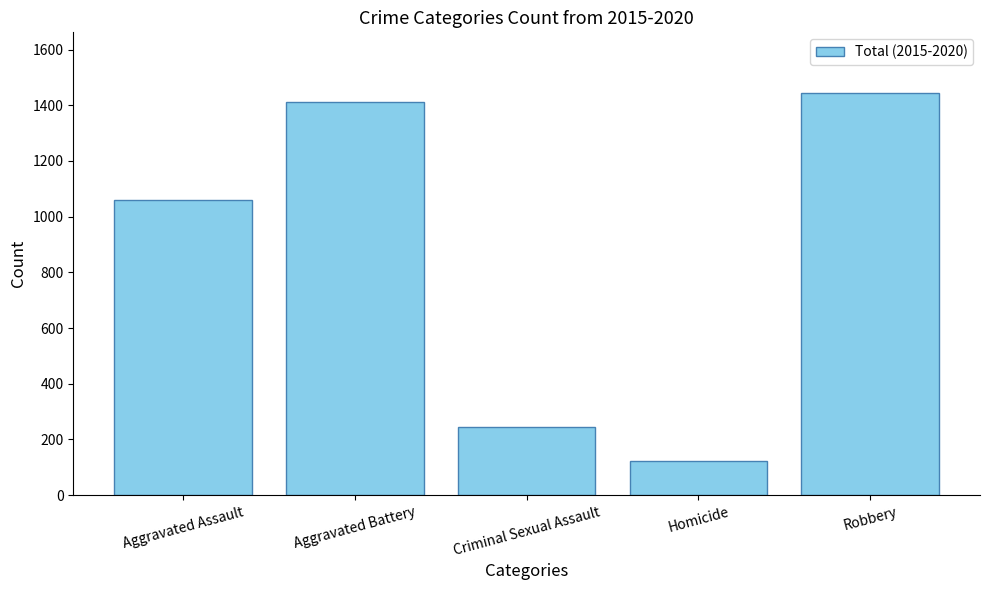

The chart shows a value of 137 at Criminal Sexual Assault. True or false?

False